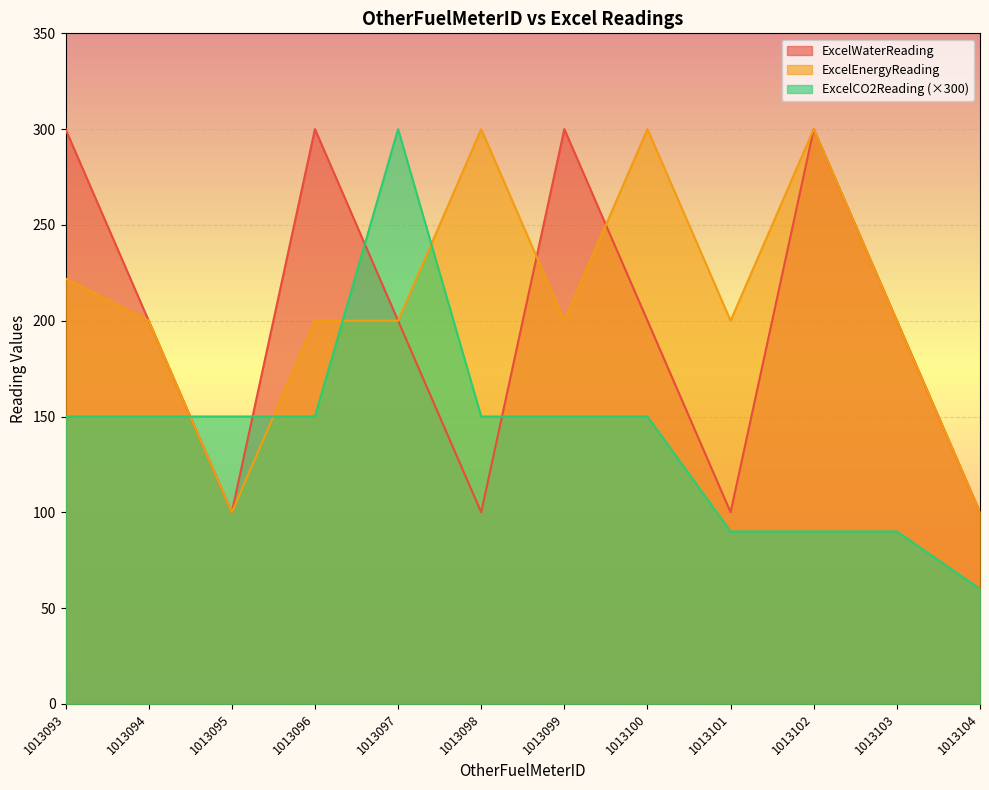

Reading left to right, list all the values displayed in this chart.

ExcelWaterReading: 1013093=300	1013094=200	1013095=100	1013096=300	1013097=200	1013098=100	1013099=300	1013100=200	1013101=100	1013102=300	1013103=200	1013104=100
ExcelEnergyReading: 1013093=222	1013094=200	1013095=100	1013096=200	1013097=200	1013098=300	1013099=200	1013100=300	1013101=200	1013102=300	1013103=200	1013104=100
ExcelCO2Reading: 1013093=150	1013094=150	1013095=150	1013096=150	1013097=300	1013098=150	1013099=150	1013100=150	1013101=90	1013102=90	1013103=90	1013104=60